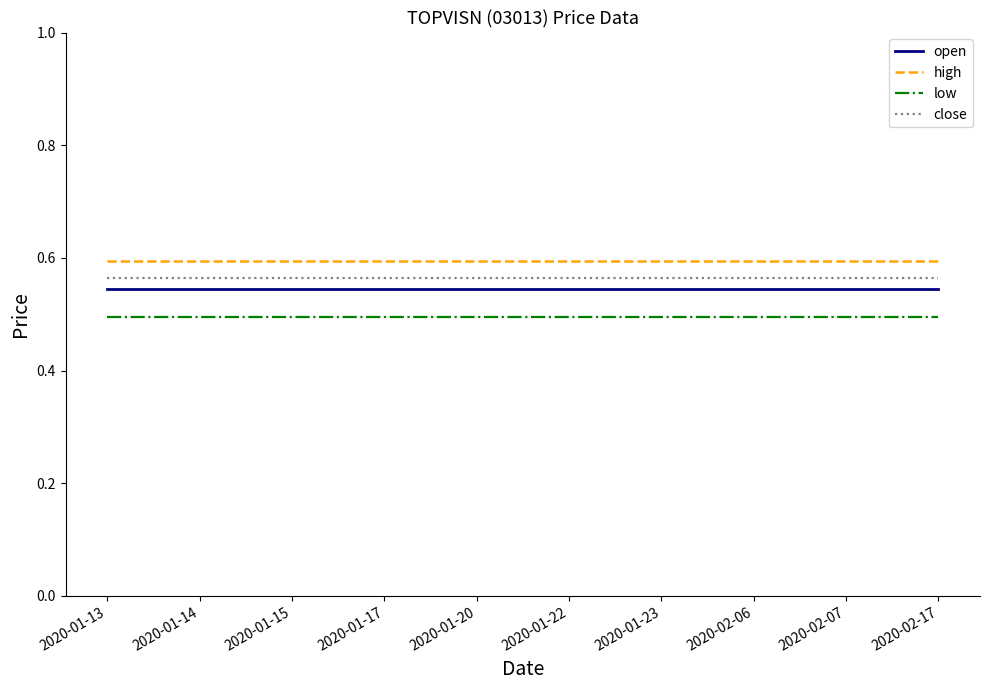

What is the total value across all series at 2020-01-14?

2.2